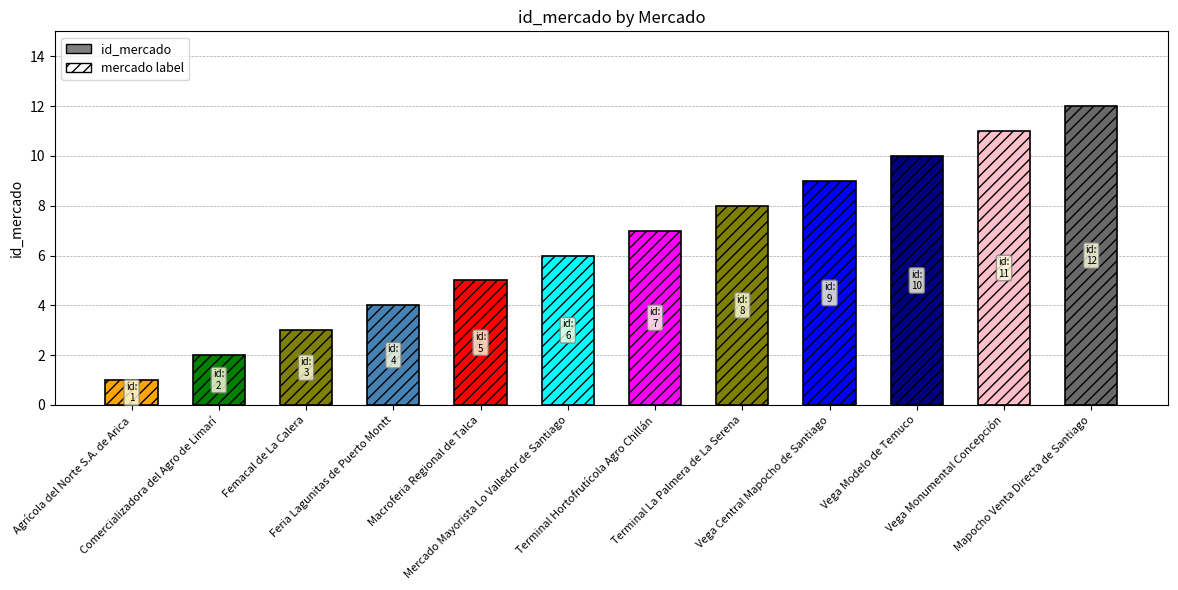

At which label is the value closest to 6?

Mercado Mayorista Lo Valledor de Santiago